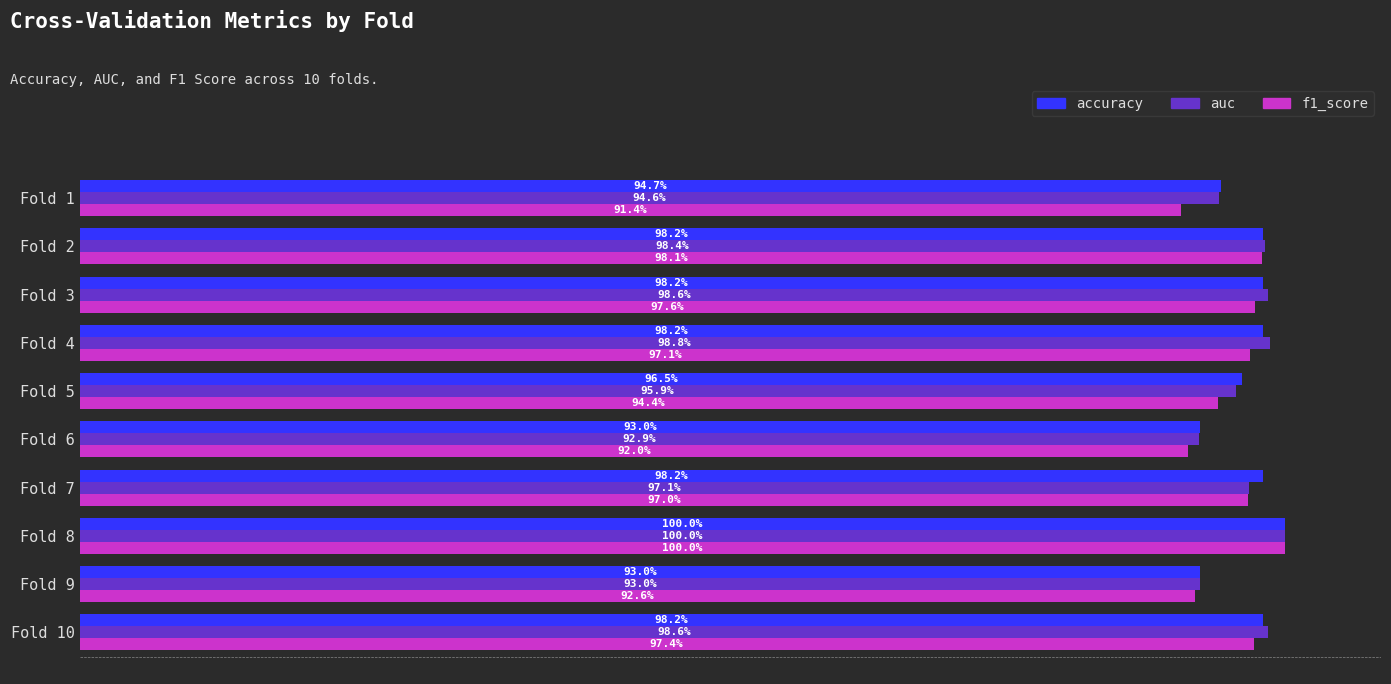

What is the maximum value shown in the chart?

1.0